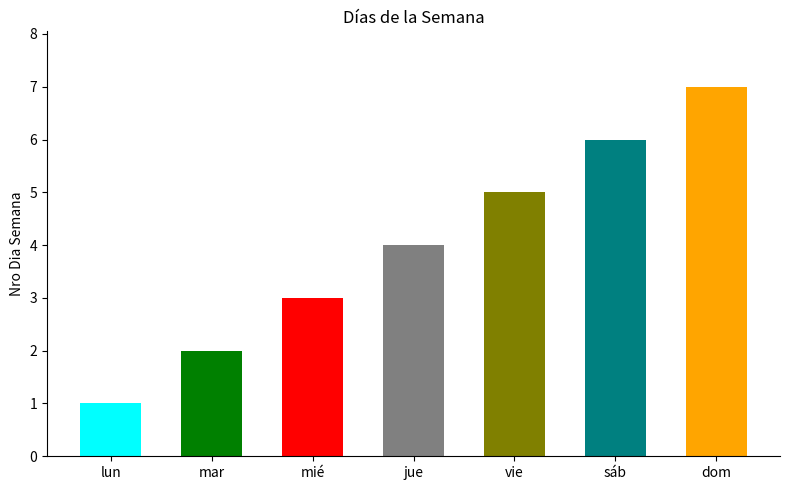

What is the approximate value at sáb?

6